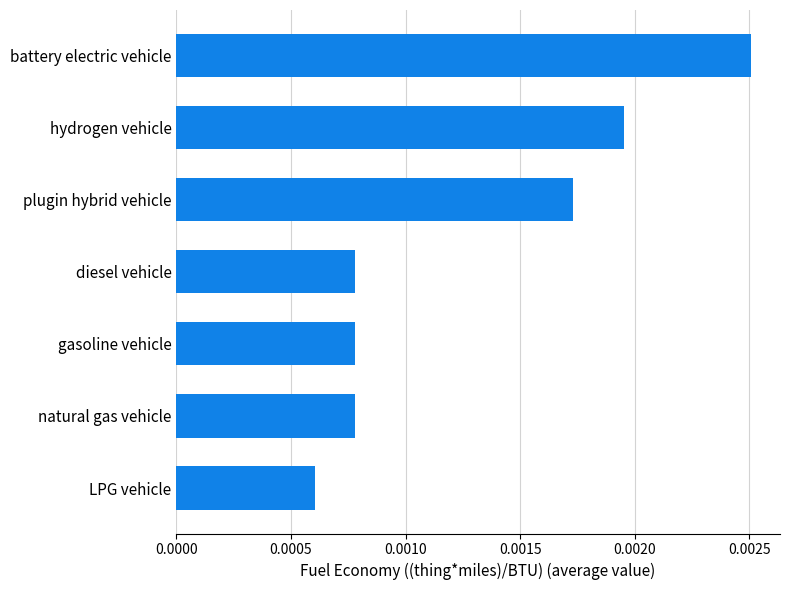

Between gasoline vehicle and battery electric vehicle, which is larger?

battery electric vehicle